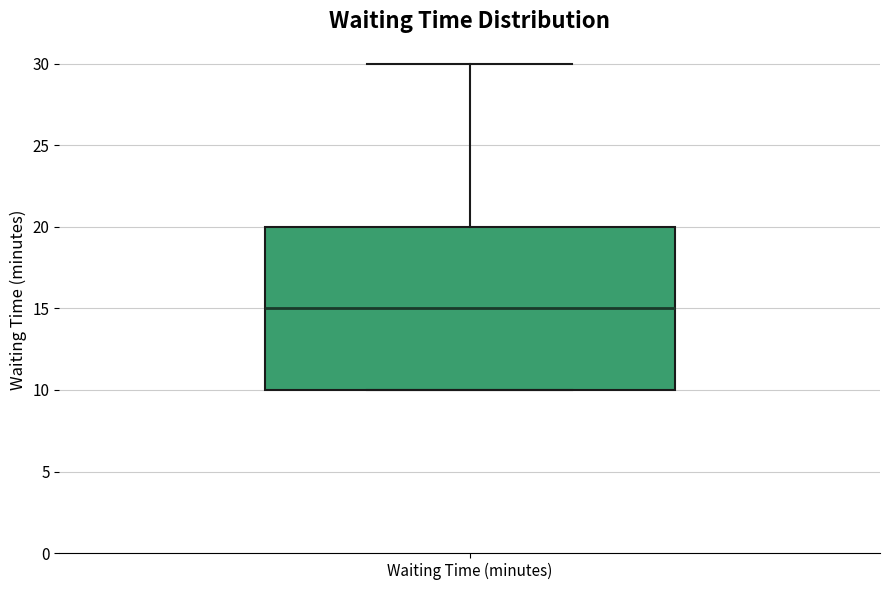

Where is the lower edge of the box for Waiting Time (minutes) on the y-axis? The values are not printed on the chart, so give them approximately, as read against the axis.

10